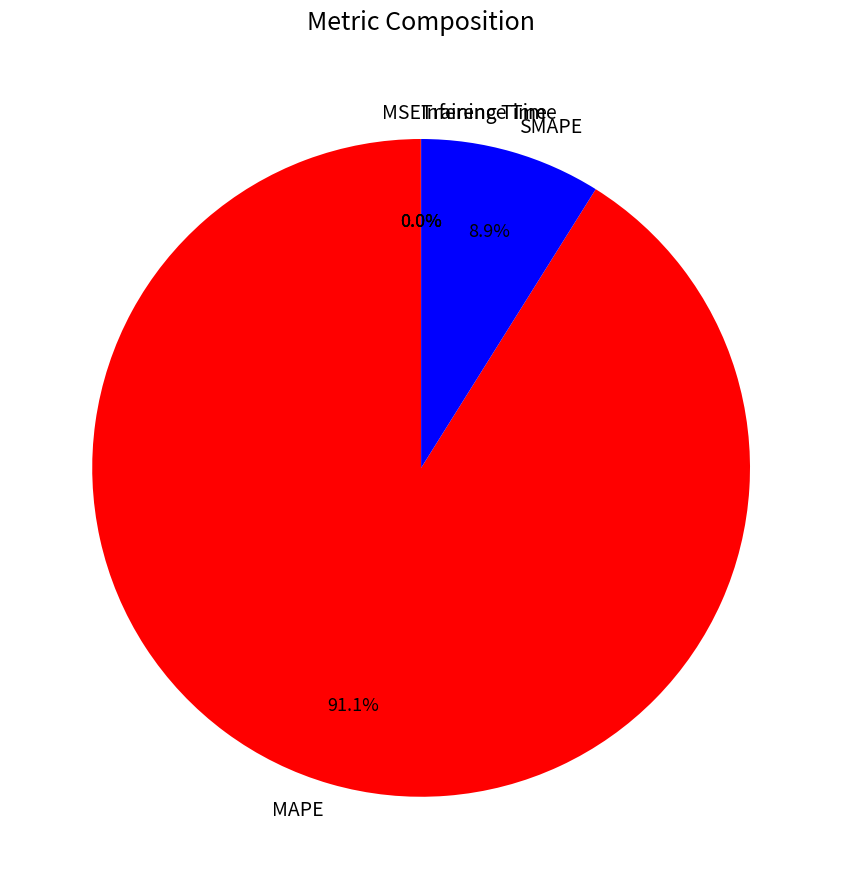

To the nearest percent, what is the average slice percentage?

20%